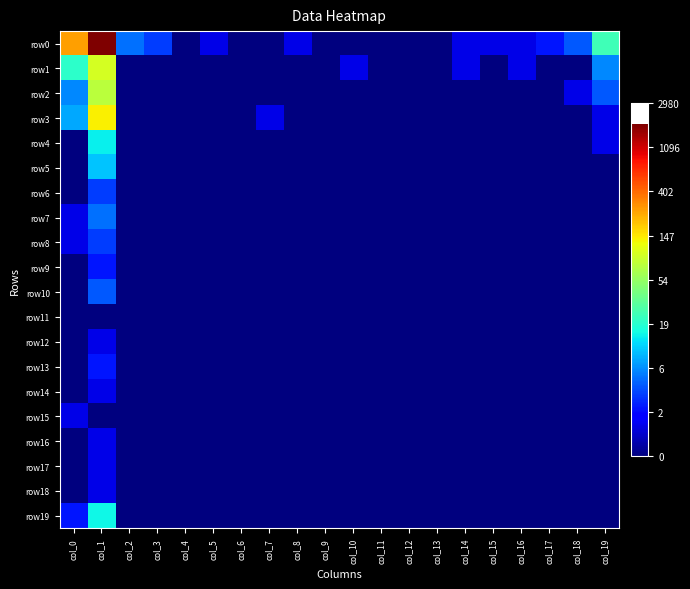

Which series has the largest total across all categories?

row0